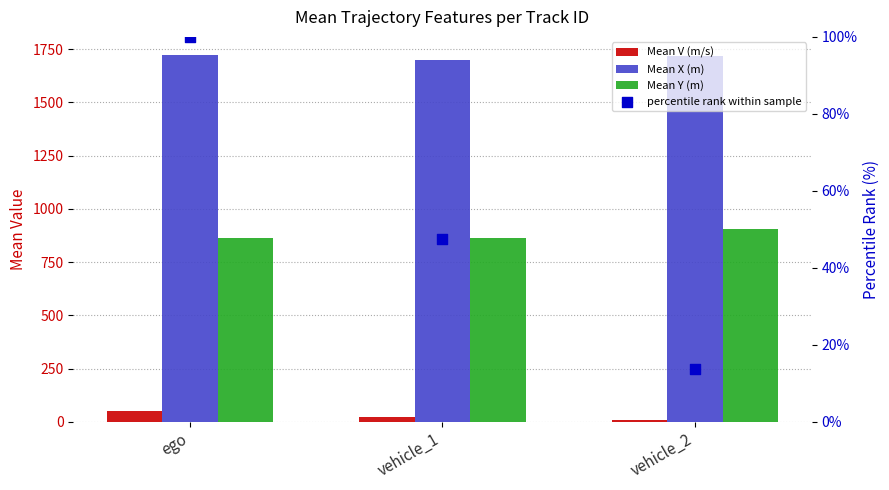

Which series reaches the maximum Y coordinate?

Mean X (m)